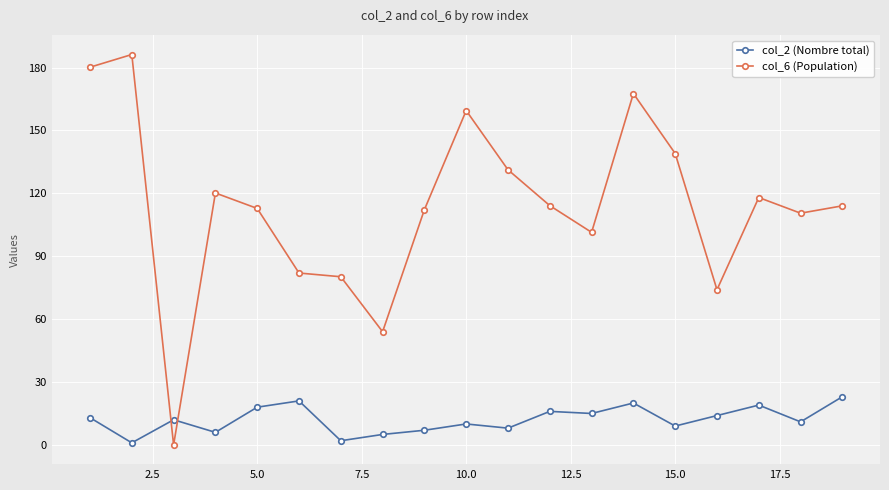

What is the maximum value shown in the chart?

186.2